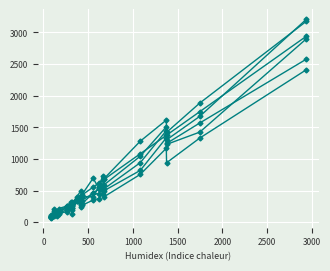

Is this an area chart (filled region under the line)?

No